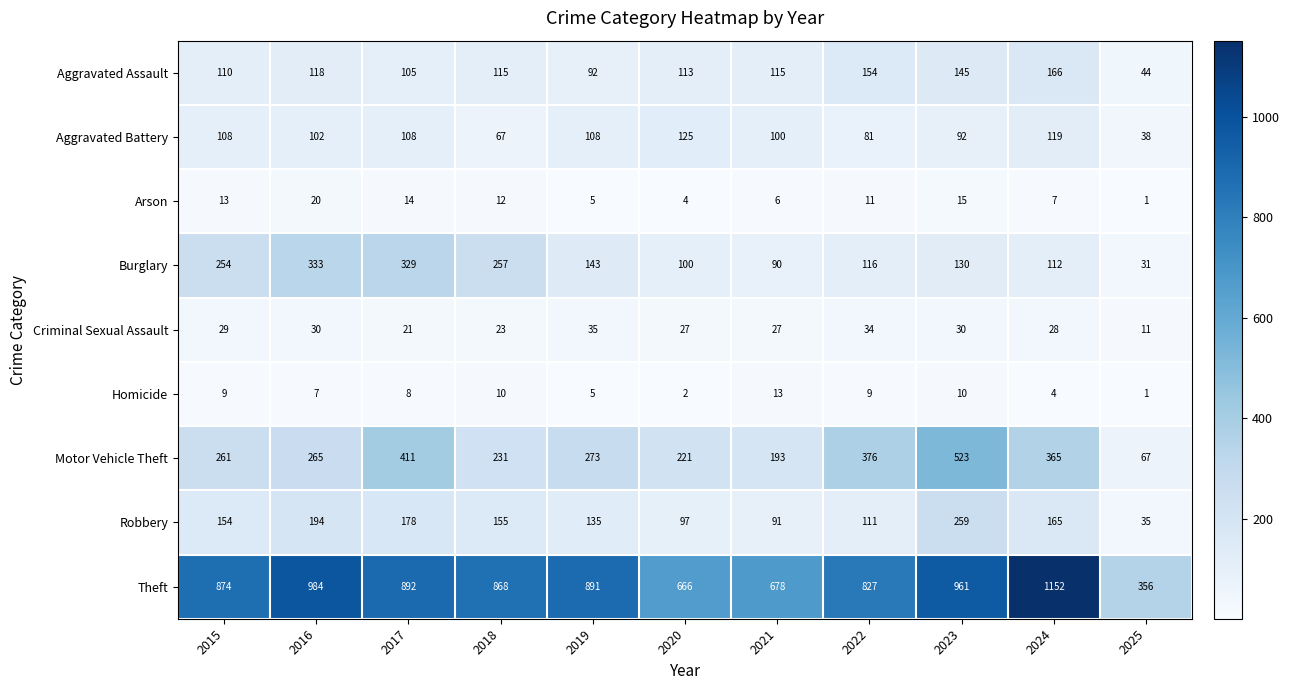

At which label is Aggravated Assault closest to 105?

2017